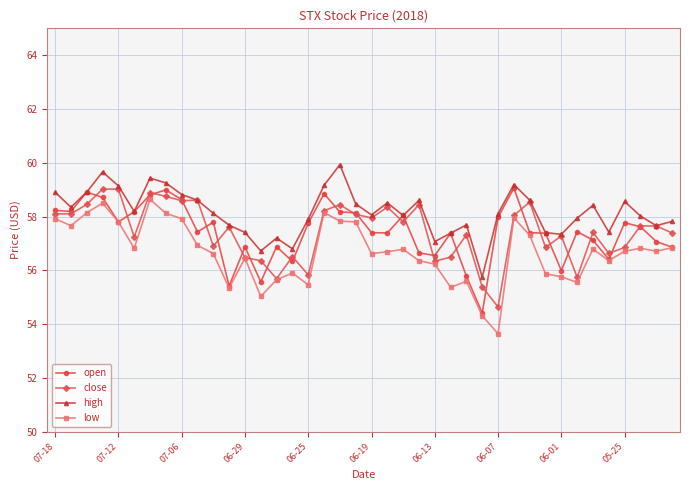

What is the minimum value shown in the chart?

53.6